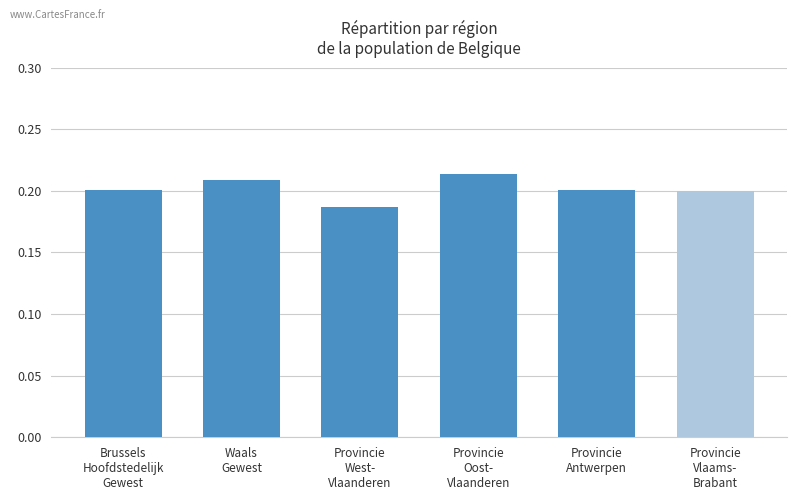

How many values are between 0 and 1?

6